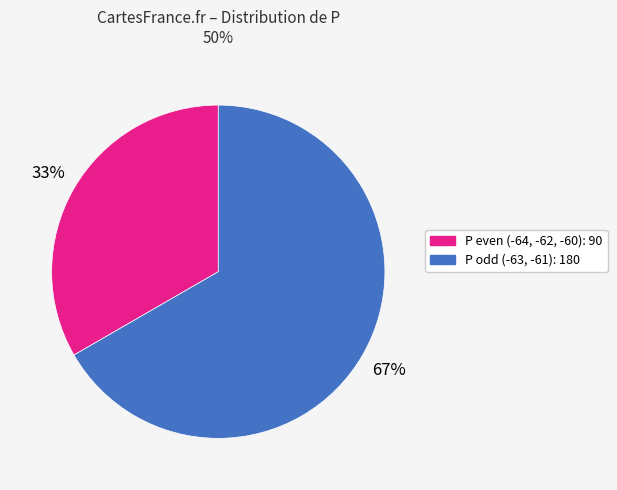

Is there any slice that represents more than half of the pie?

Yes